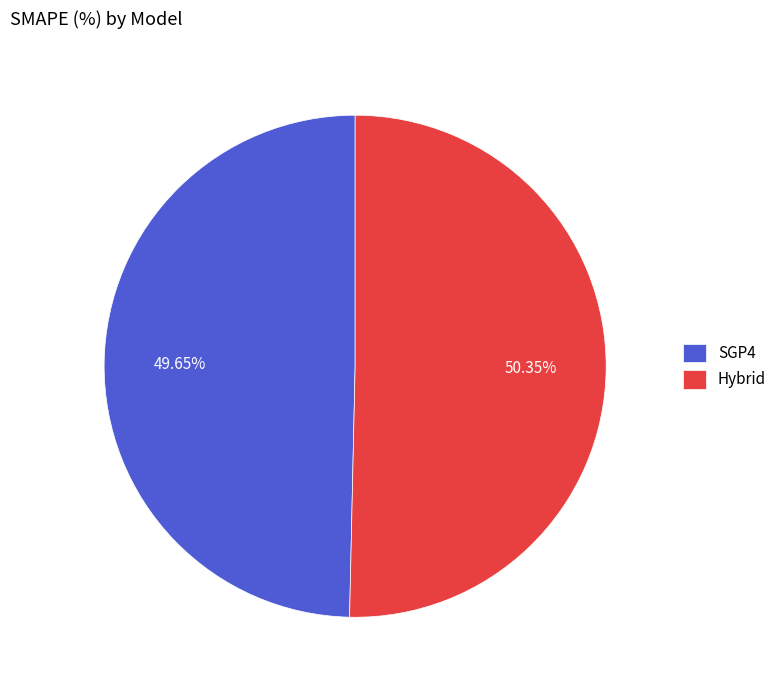

What is the ratio of the value at SGP4 to the value at Hybrid?

1.0